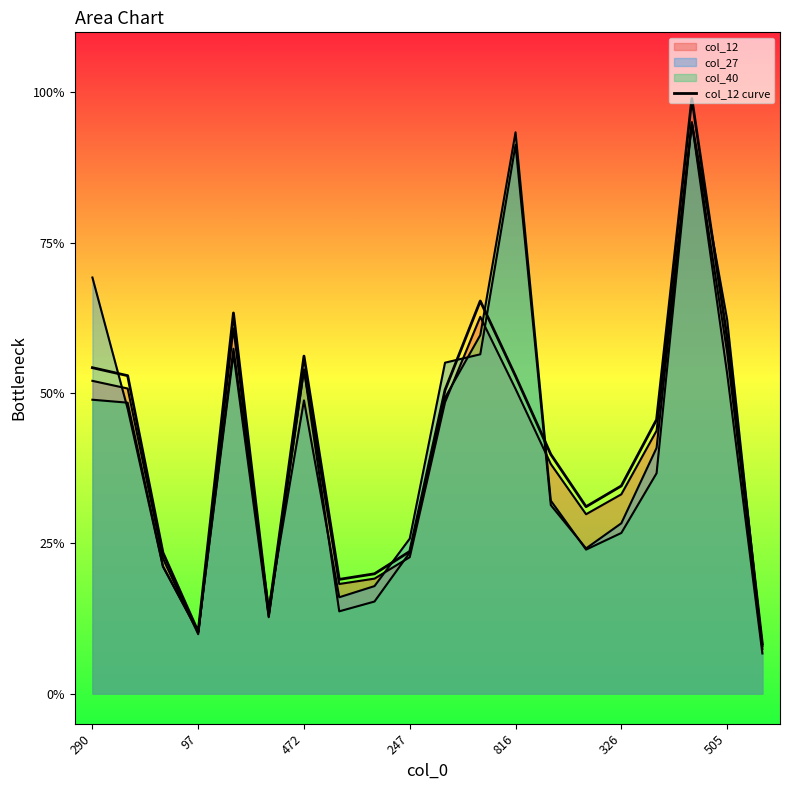

Reading right to left, extract all data points from this chart.

8.2	59.2	99.0	45.6	34.6	31.1	39.8	52.8	65.3	50.5	23.7	19.9	19.0	56.1	13.4	63.3	10.3	23.5	52.9	54.2